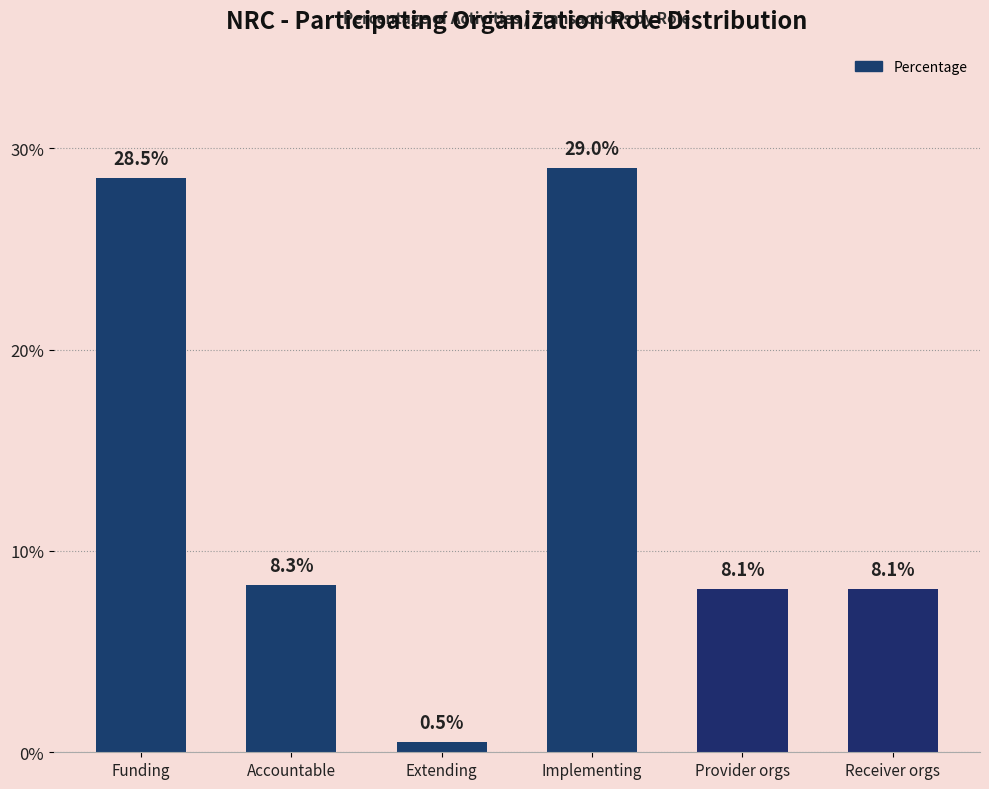

Reading left to right, extract all data points from this chart.

28.5	8.3	0.5	29.0	8.1	8.1